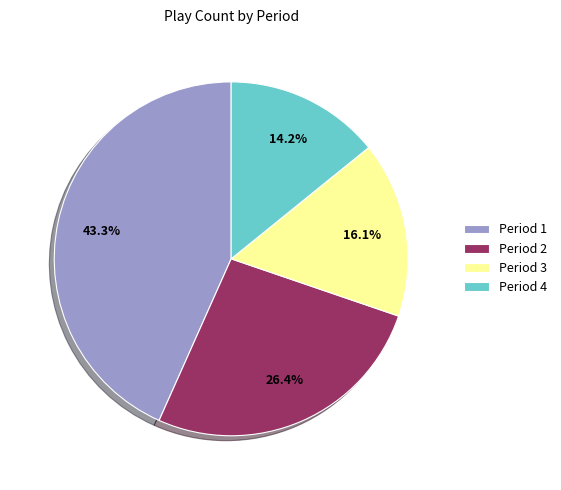

Which slice is the smallest?

Period 4